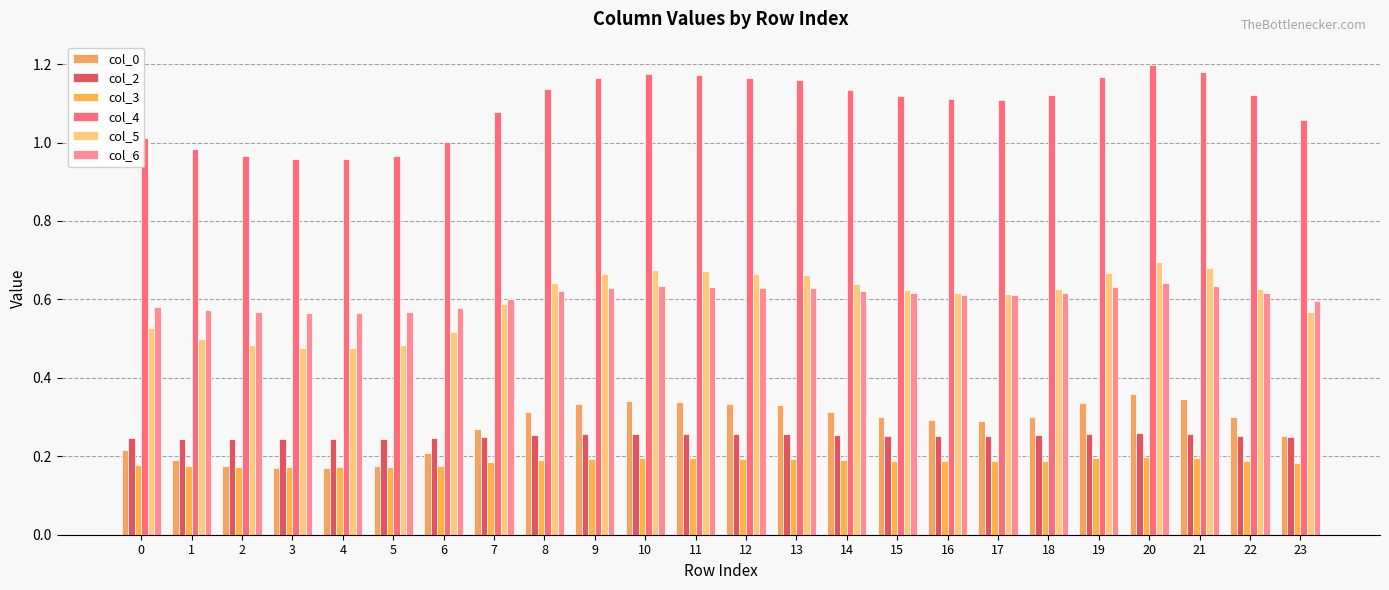

Between 4 and 13, which series saw the biggest shift?

col_4